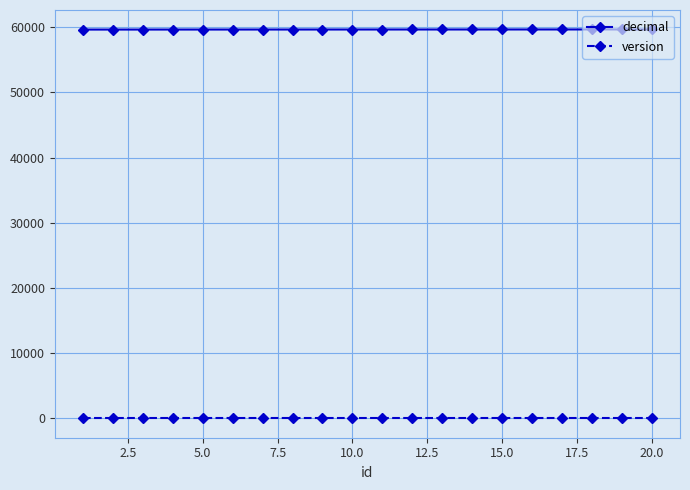

What is the sum of all version values?

20